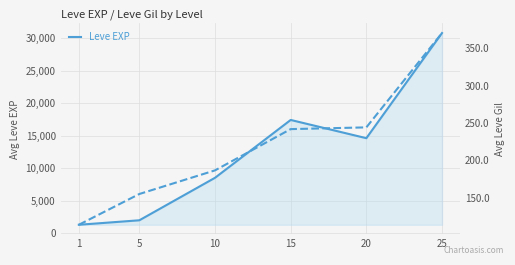

List the series in order of their overall mean, highest first.

Leve EXP, Leve Gil